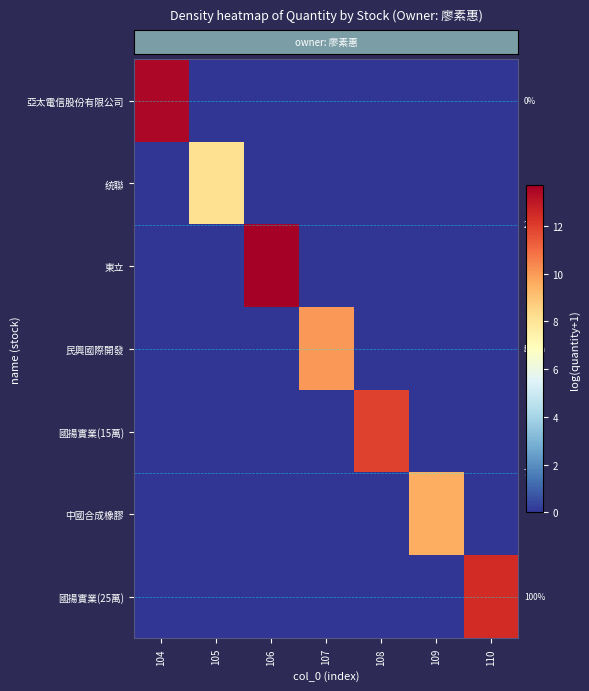

What is the difference between the highest and lowest values at 106?

13.7